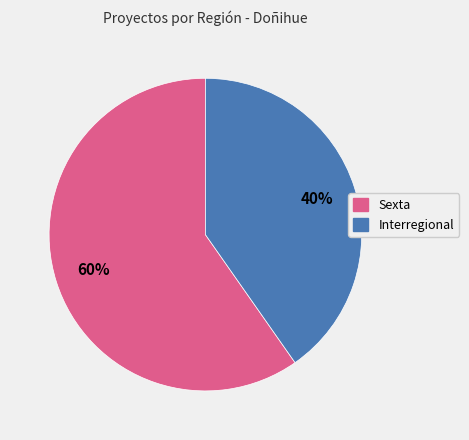

Which has a higher value, Sexta or Interregional?

Sexta